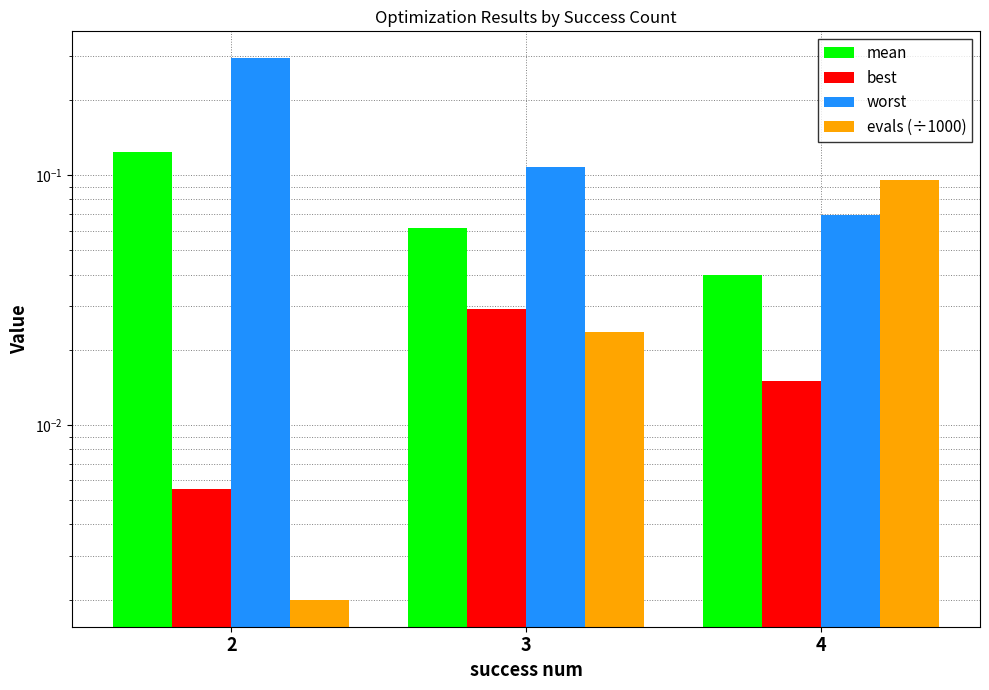

Which has a higher value, 4 or 2?

2